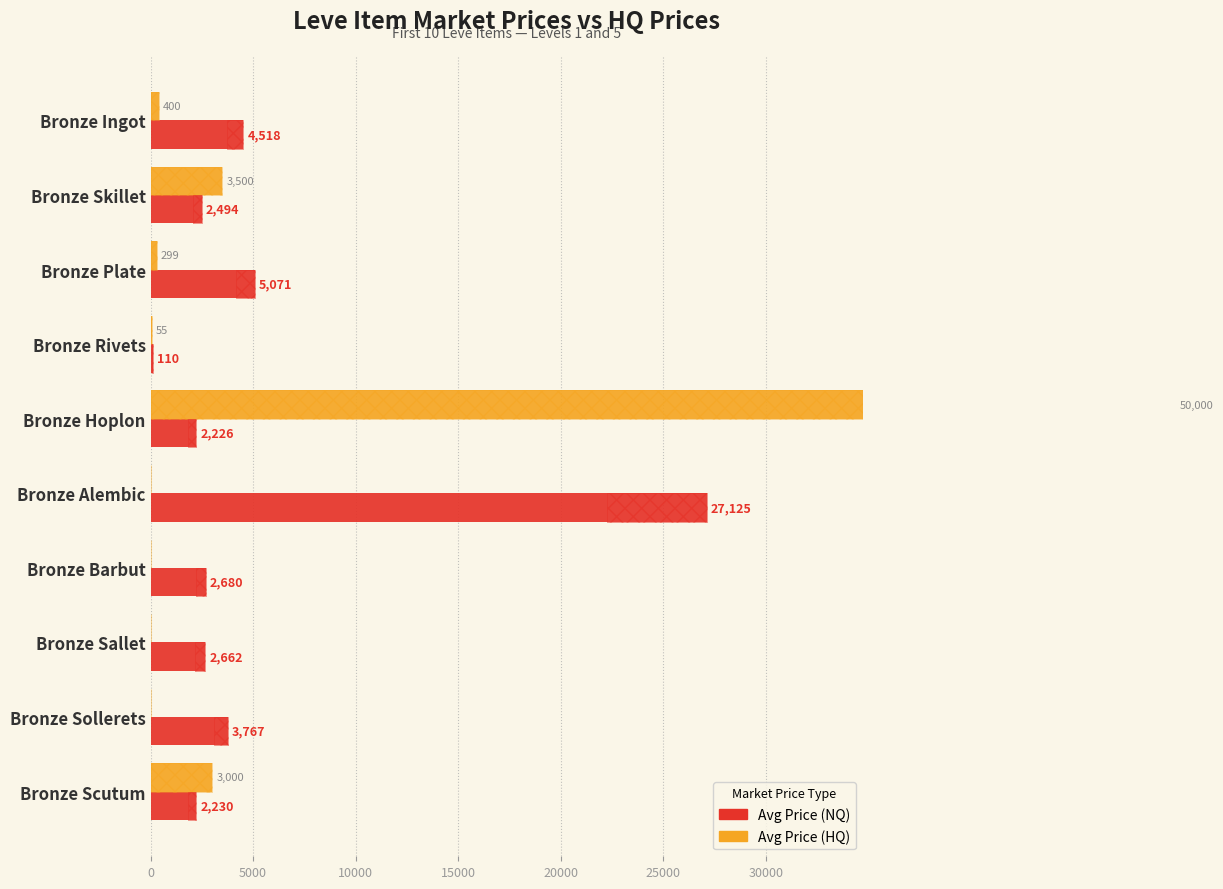

The value of currentAveragePrice at Bronze Plate is 7893.5. True or false?

False